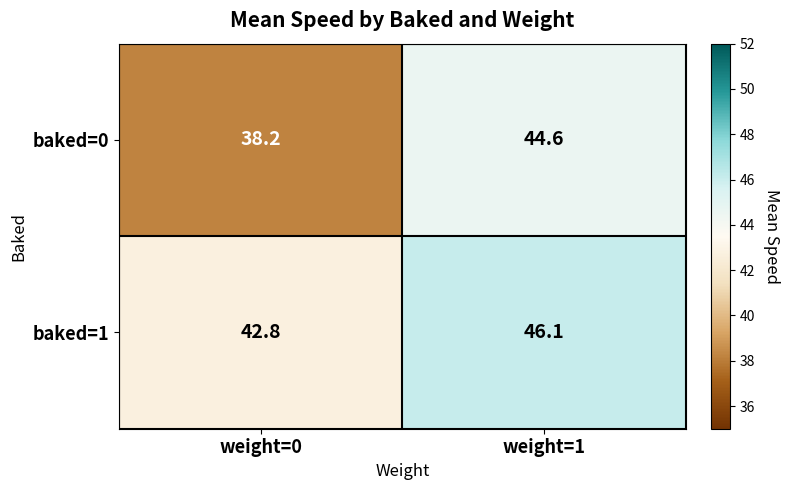

Count the number of data series in this chart.

2